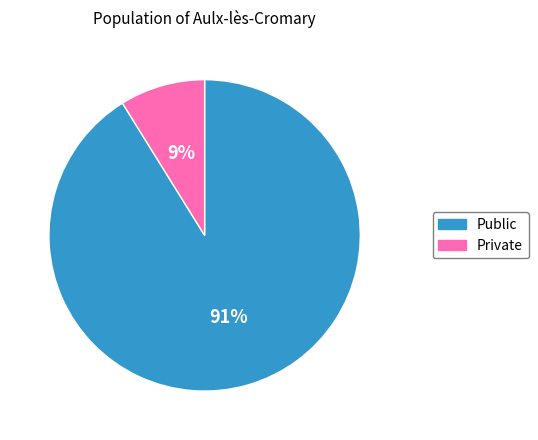

How many segments does this pie chart have?

2